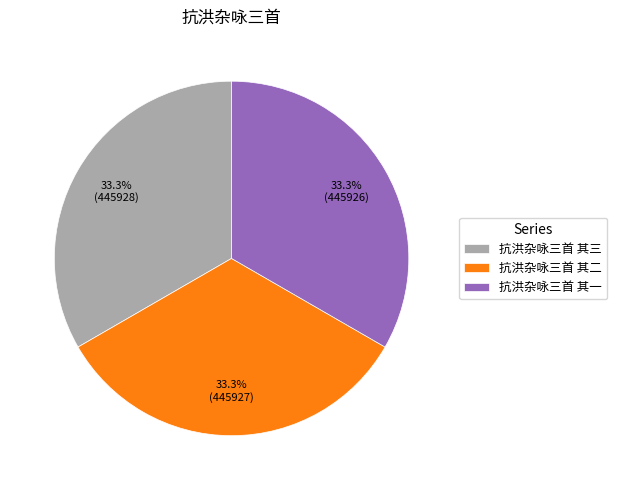

True or false: 抗洪杂咏三首 其二 accounts for 42% of the total.

False